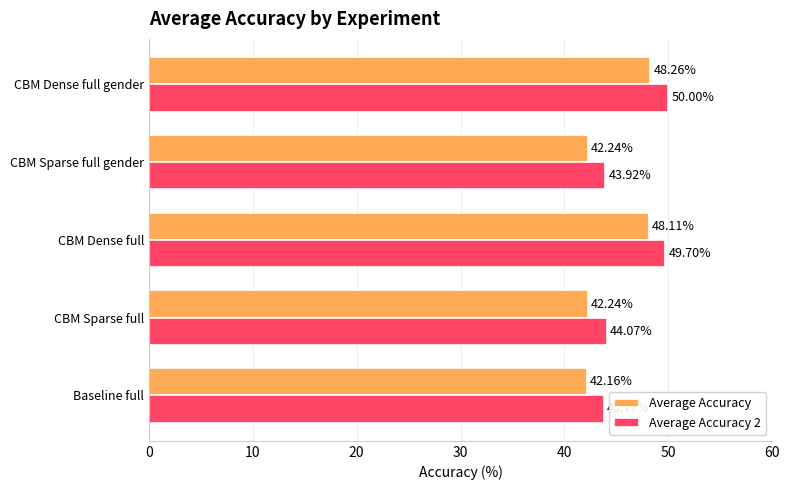

What is the difference between the highest and lowest values at CBM Sparse full gender?

1.7